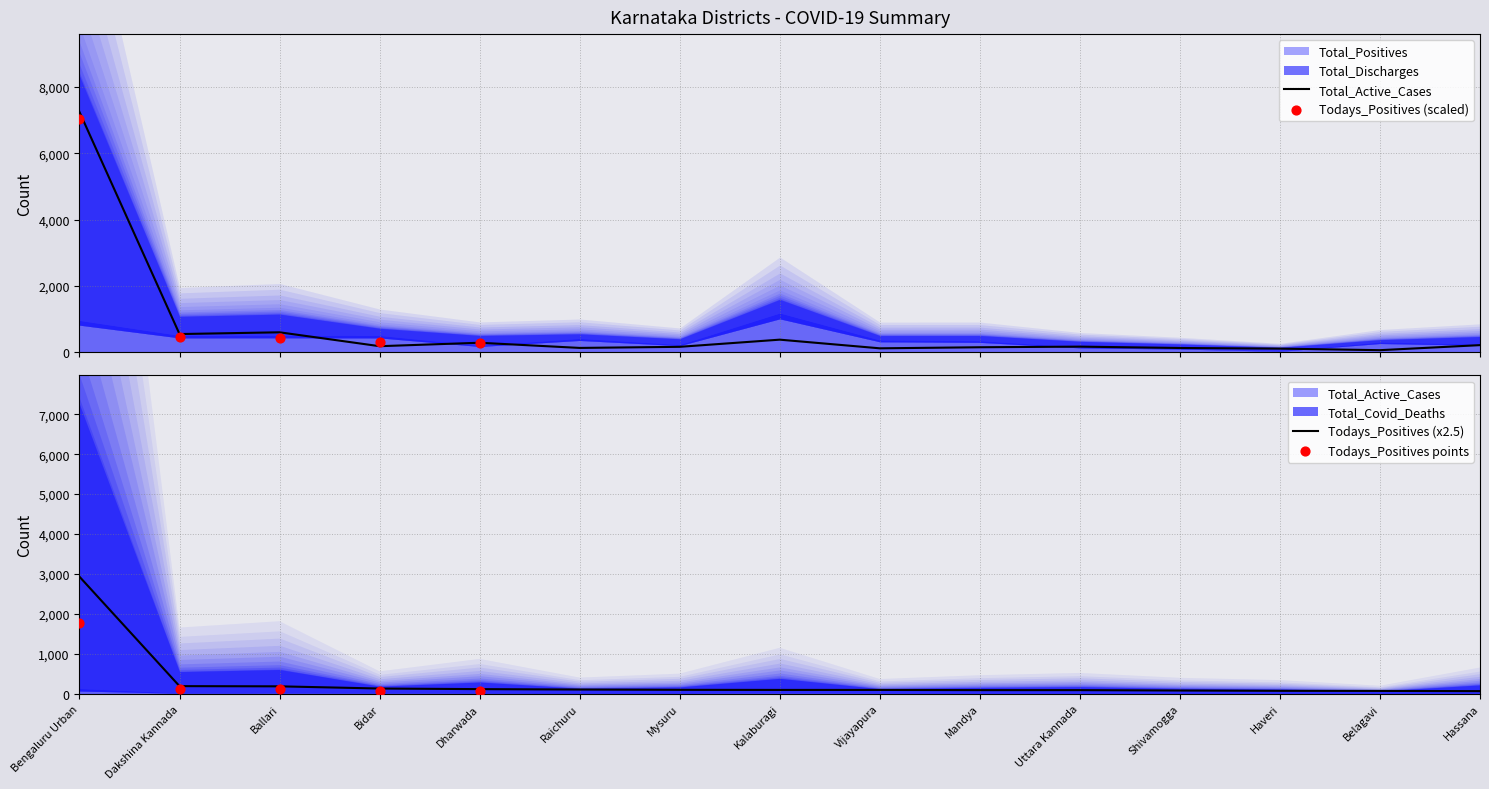

Which series reaches the maximum Y coordinate?

Total_Positives